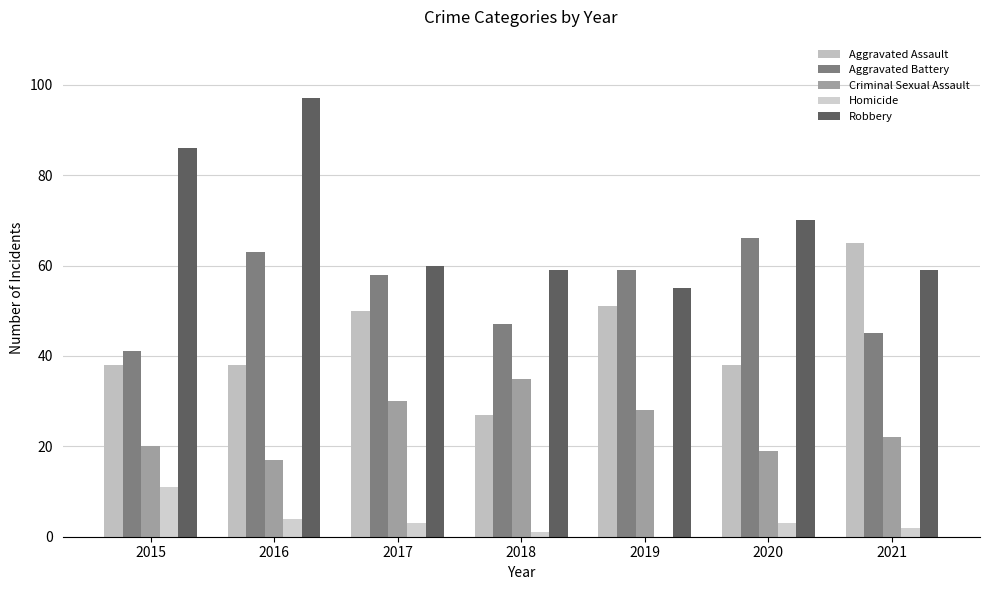

What is the sum of the Criminal Sexual Assault values at 2017 and 2019?

58